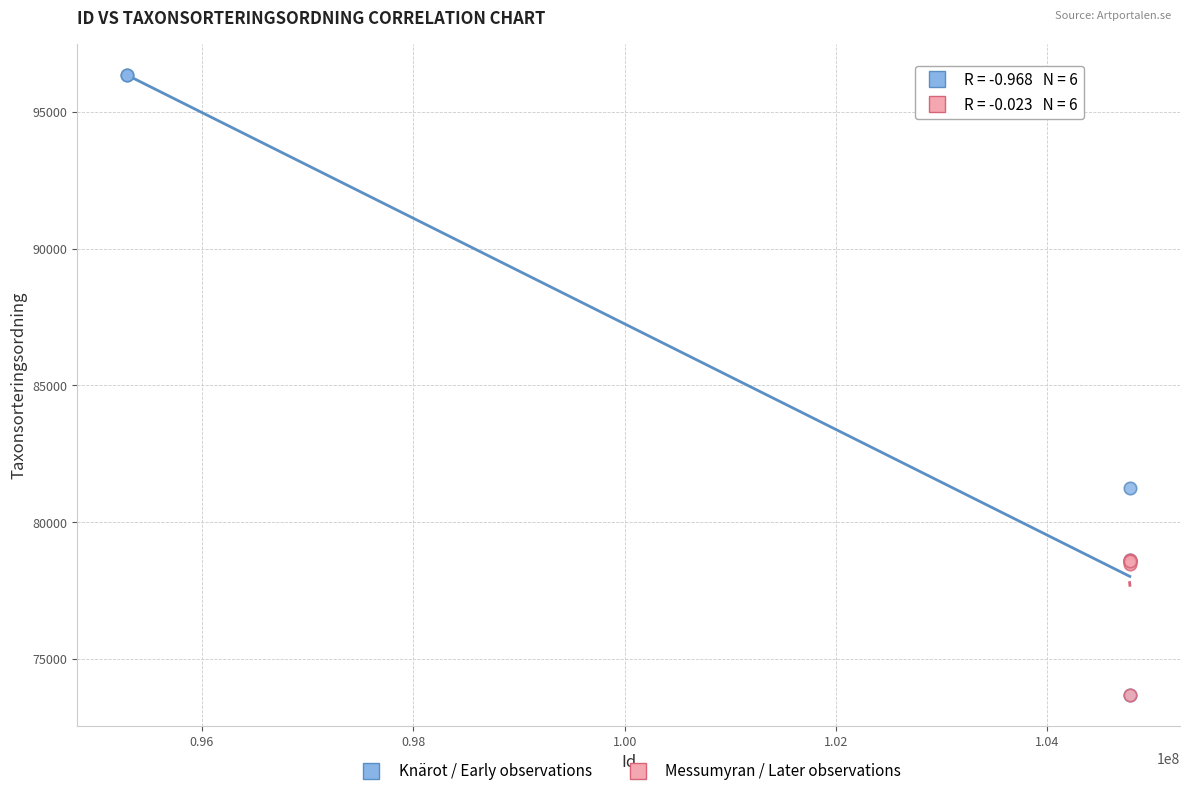

Which series contains the highest Y value?

Knärot / Early observations